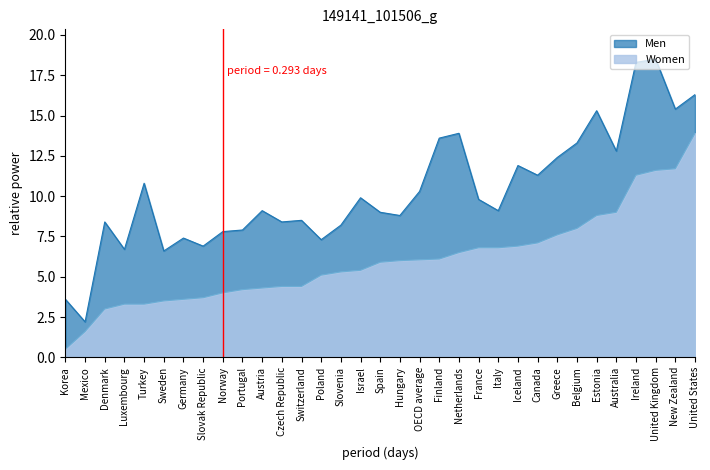

Which category has the highest value in the Women series?

United States